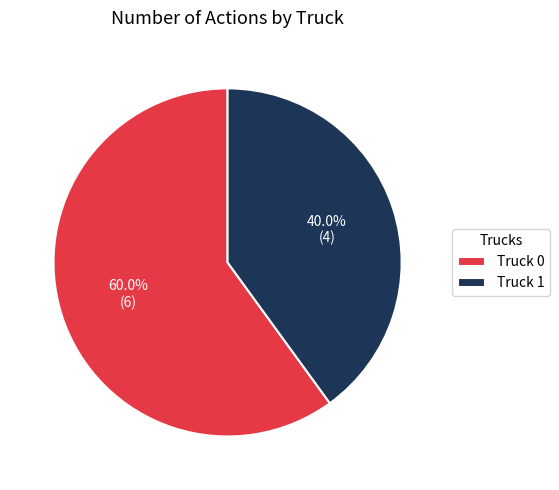

To the nearest percent, what portion does Truck 0 represent?

60%